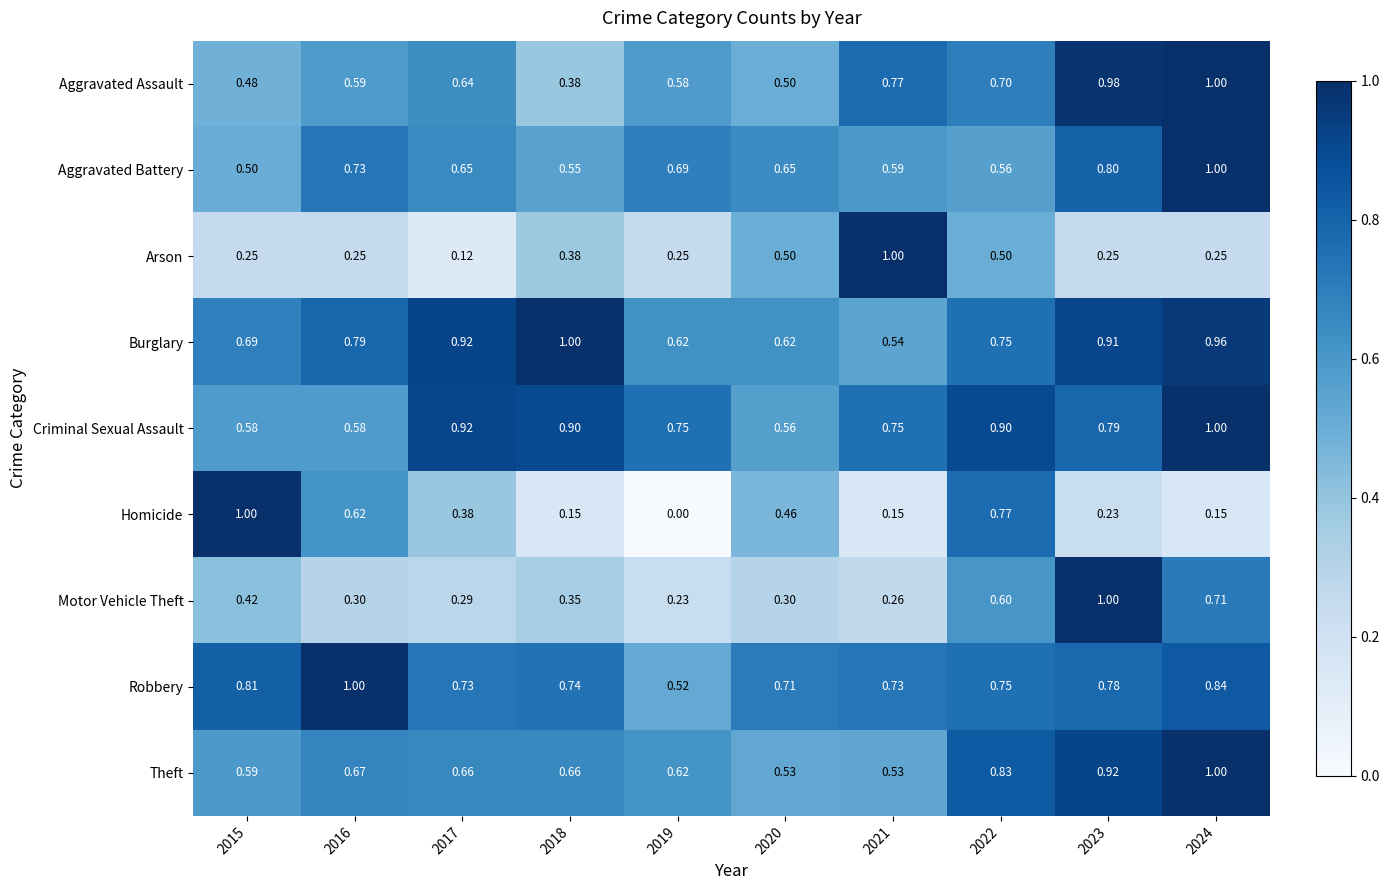

Which series has the largest range (max minus min)?

Homicide